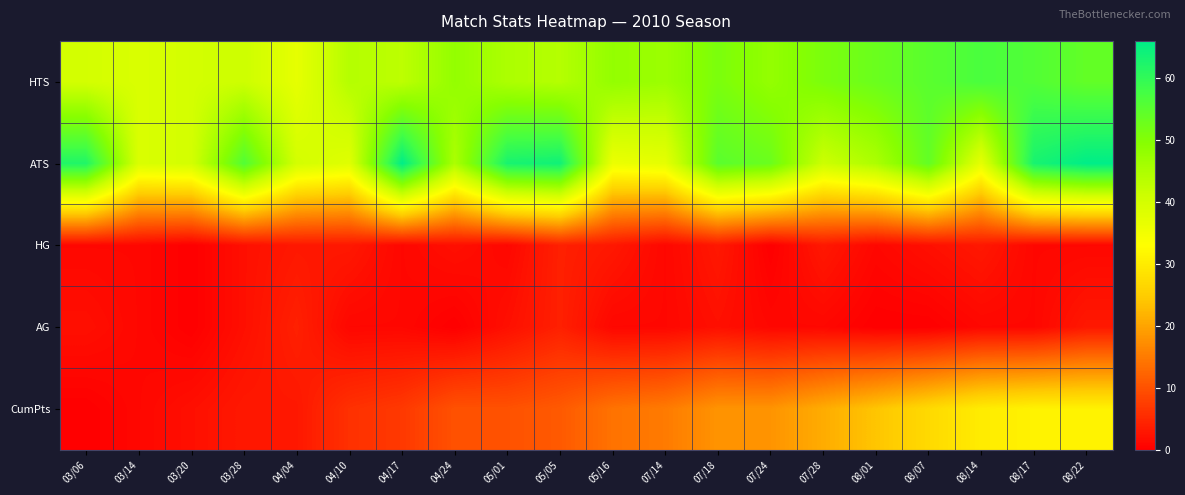

List the series in order of their peak value, lowest first.

HG, AG, CumPts, HTS, ATS